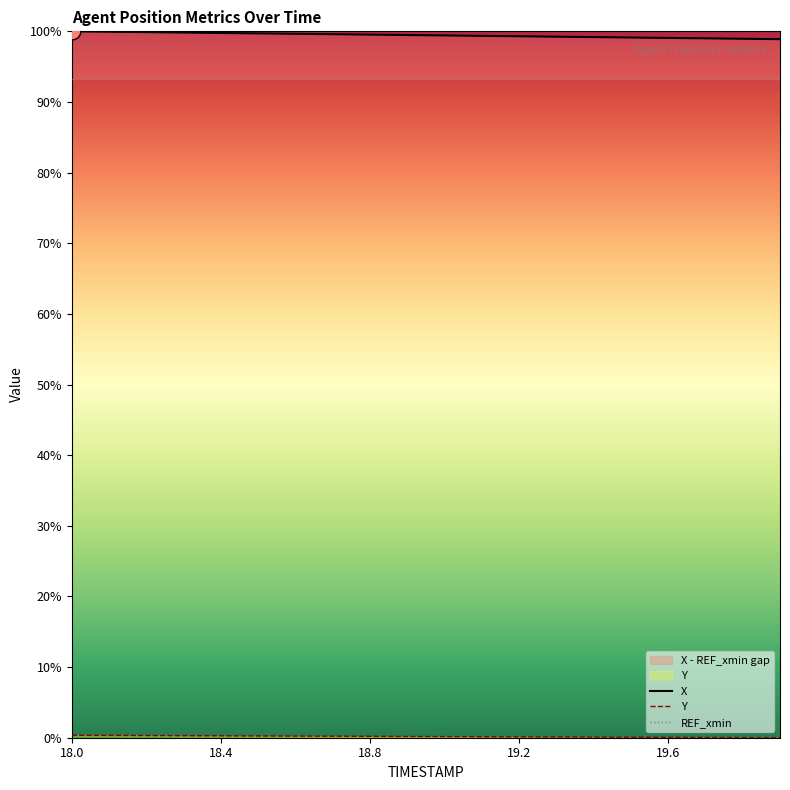

Reading left to right, extract all data points from this chart.

X: 100.0	99.9	99.9	99.8	99.8	99.7	99.7	99.6	99.5	99.5	99.4	99.4	99.3	99.2	99.2	99.1	99.1	99.0	98.9	98.9
Y: 0.3	0.3	0.3	0.3	0.3	0.3	0.2	0.2	0.2	0.2	0.2	0.1	0.1	0.1	0.1	0.1	0.1	0.0	0.0	0.0